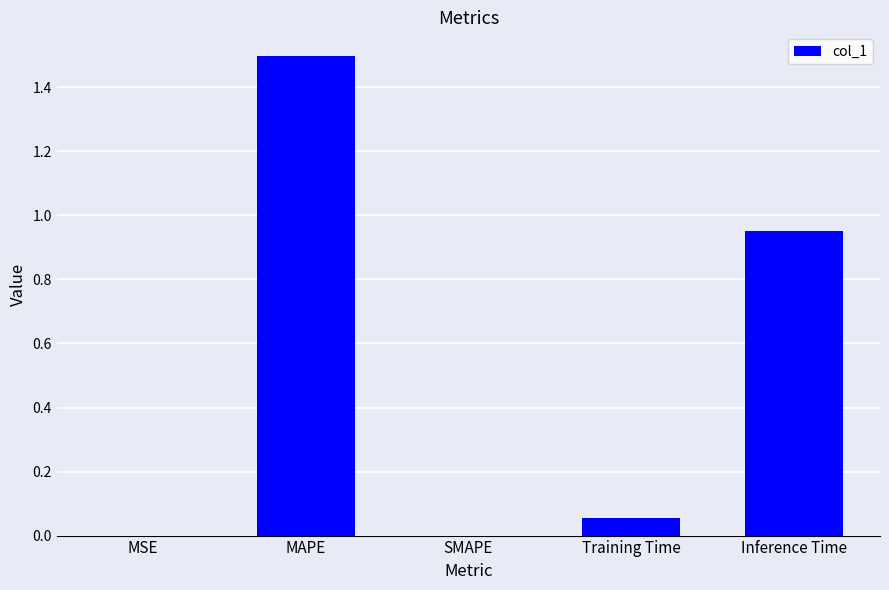

What is the sum of all values?

2.5